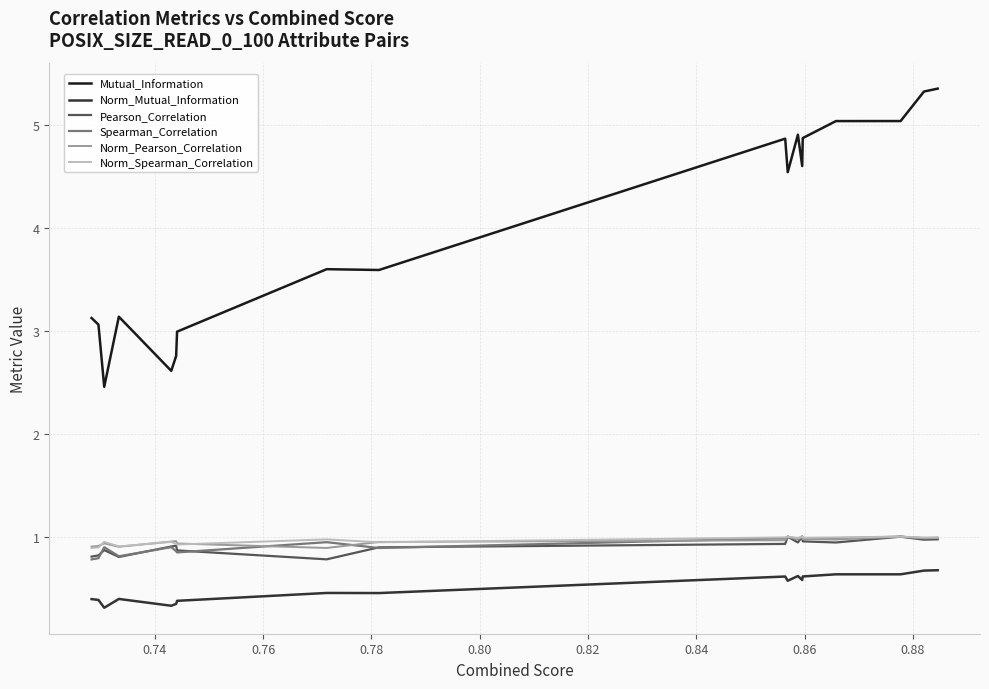

What is the minimum value for Pearson_Correlation?

0.8